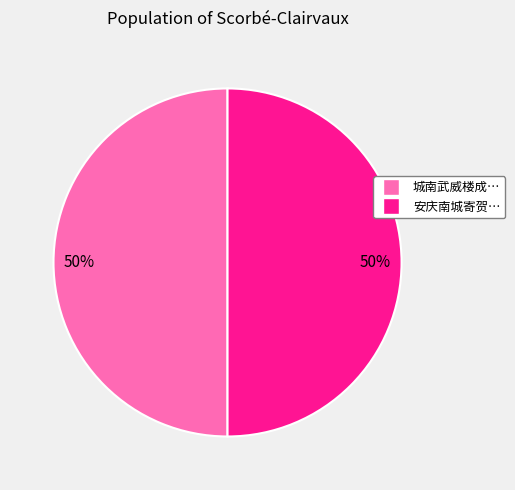

To the nearest percent, what is the average slice percentage?

50%